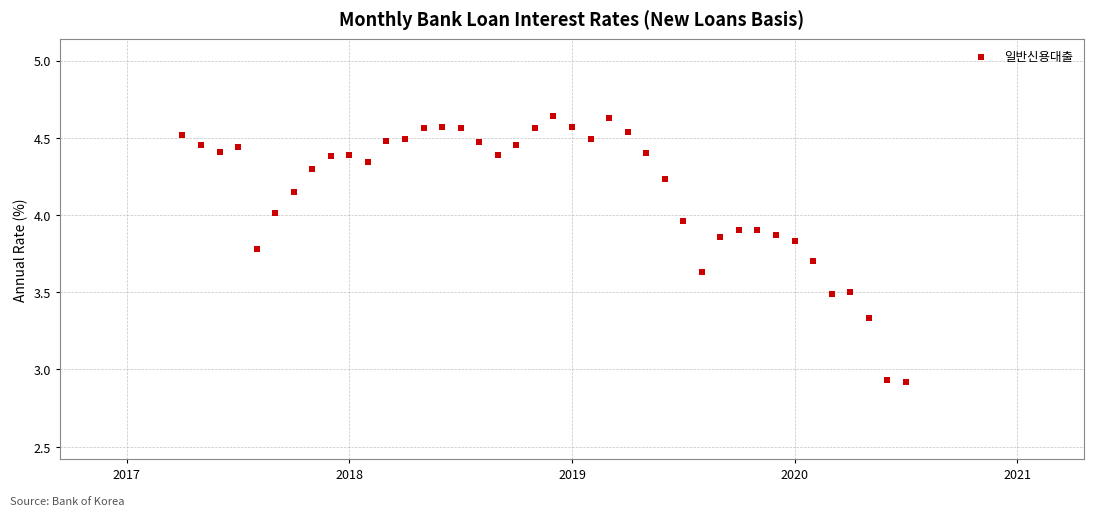

What is the range of X values (max minus min)?

3.2